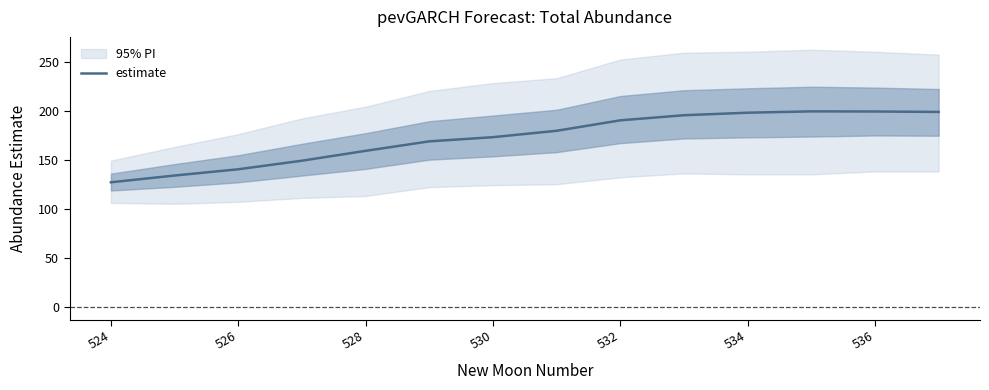

How many lines are shown in the chart?

1